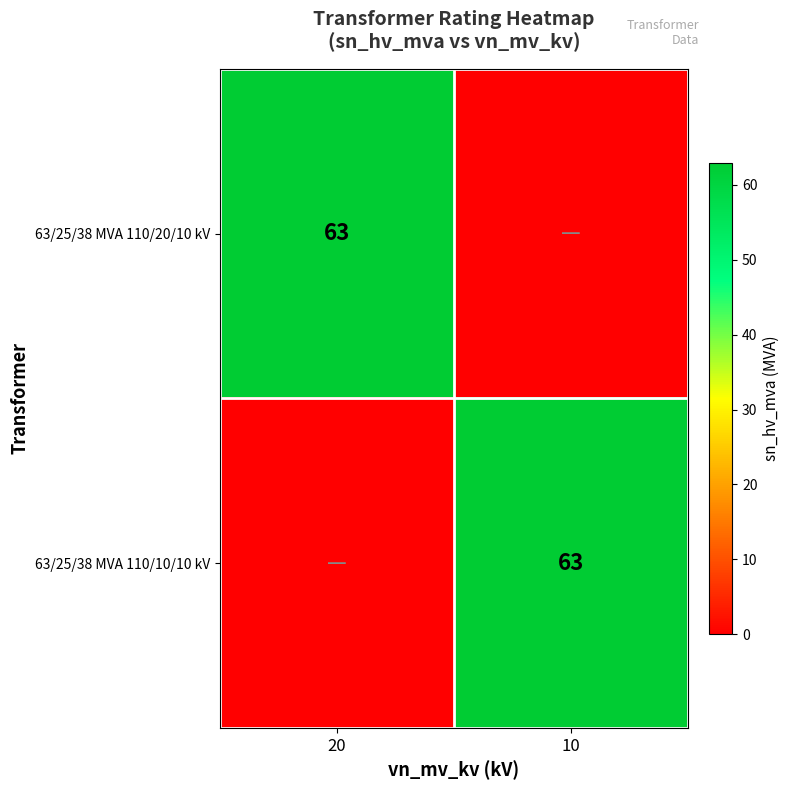

The value of 63/25/38 MVA 110/20/10 kV at 20 is 63. True or false?

True